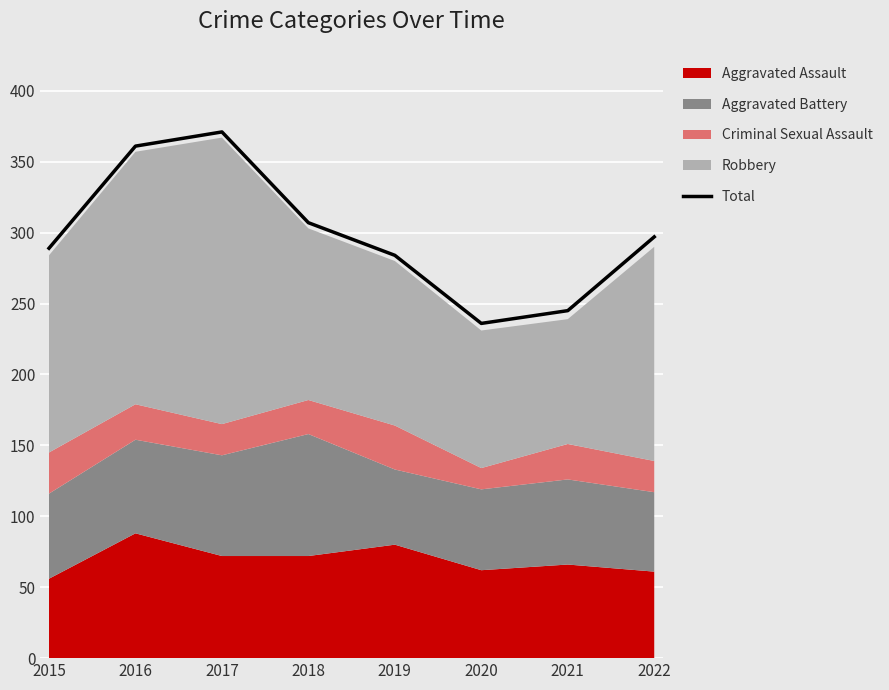

At which label is the value closest to 303?

2018